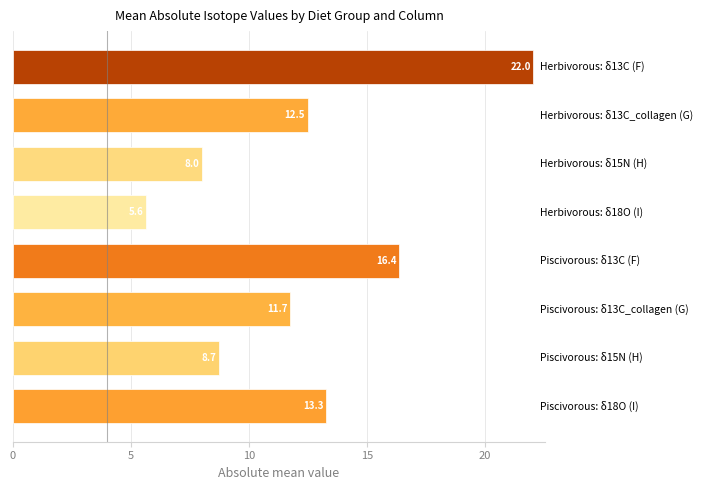

What is the sum of all values?

98.2